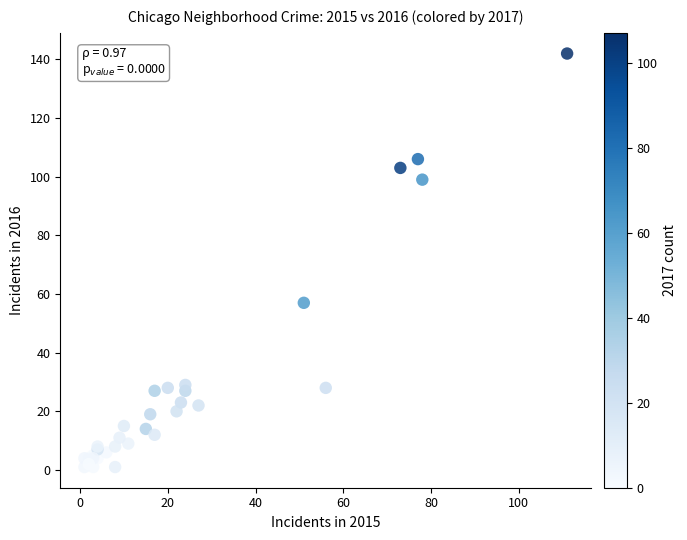

What Y value in the scatter plot is closest to 71?

57